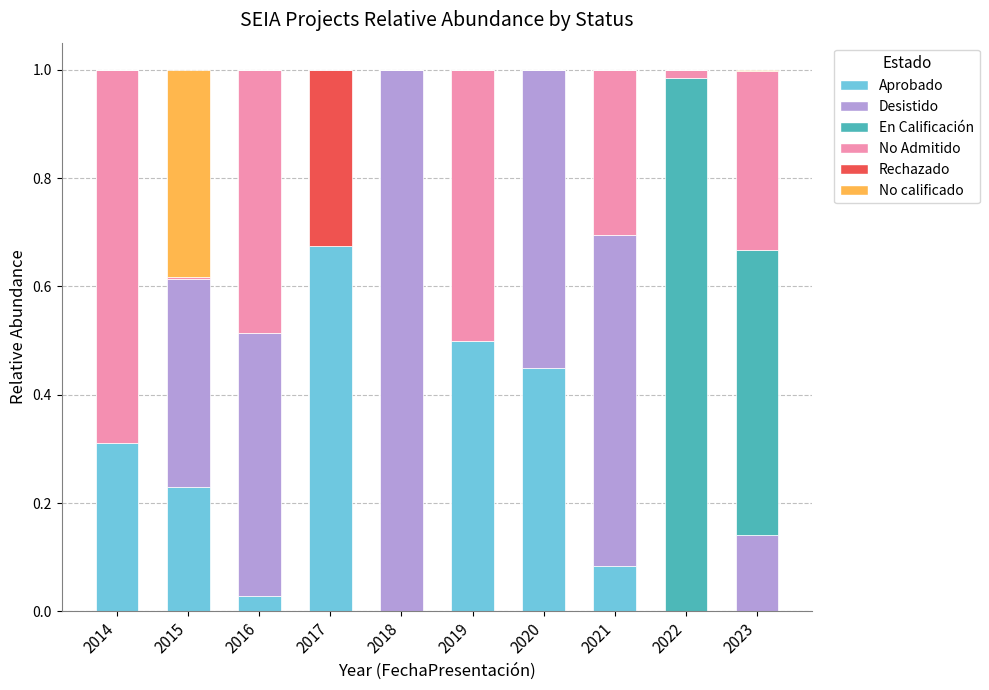

At which label does Aprobado reach its peak?

2017